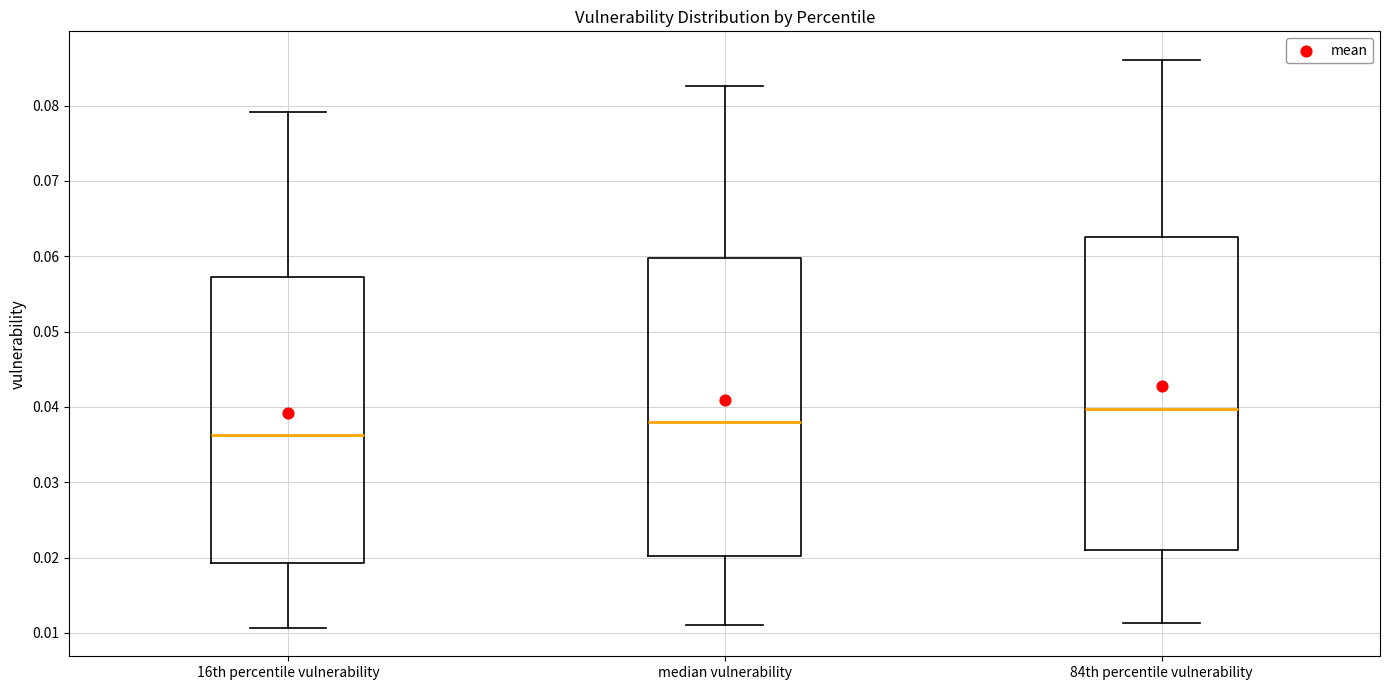

Reading left to right, transcribe this box plot: for each box, give where its median line is, the range the box spans, and where its two whiskers end, as read against the y-axis. The values are not printed on the chart, so give them approximately, as read against the axis.

16th percentile vulnerability: median 0.036, box 0.019 to 0.057, whiskers 0.011 to 0.079
median vulnerability: median 0.038, box 0.020 to 0.060, whiskers 0.011 to 0.083
84th percentile vulnerability: median 0.040, box 0.021 to 0.063, whiskers 0.011 to 0.086